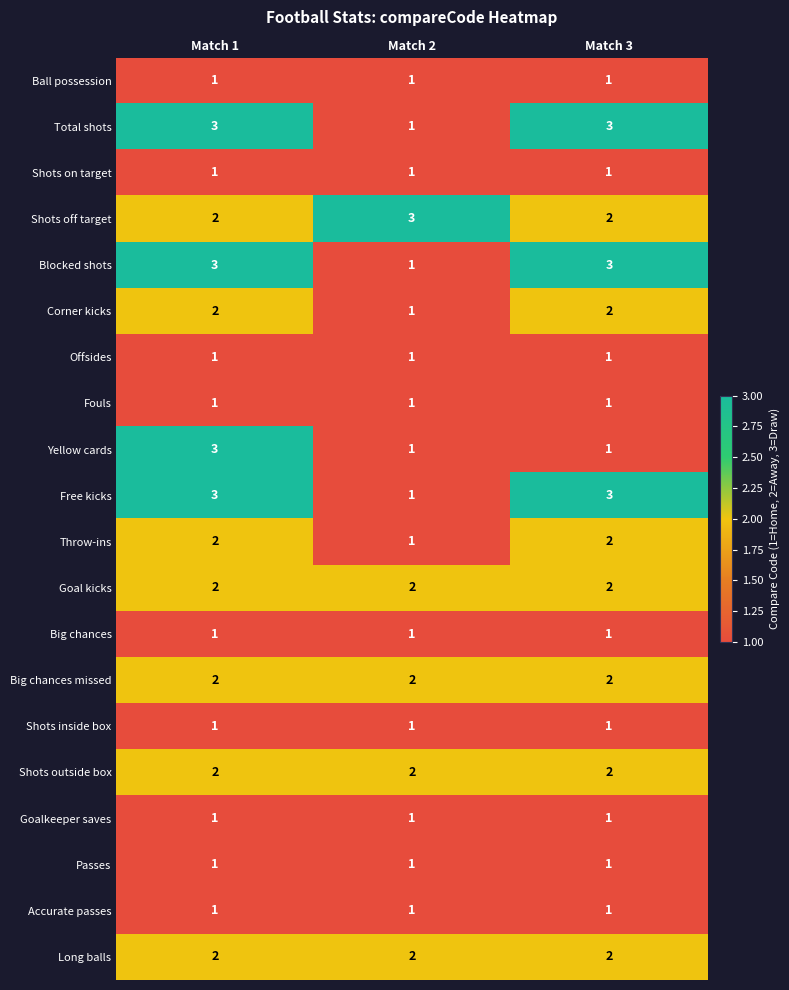

Which series changed the most between Match 1 and Match 3?

Yellow cards